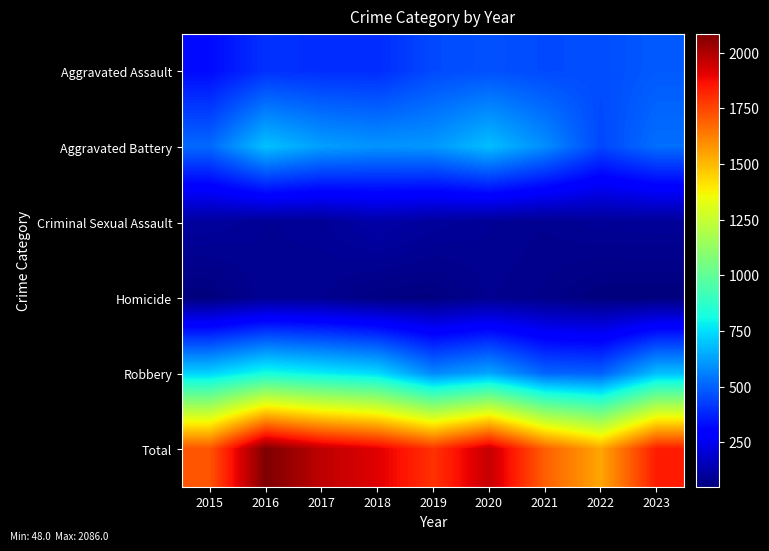

Which series has the widest spread of values?

Total